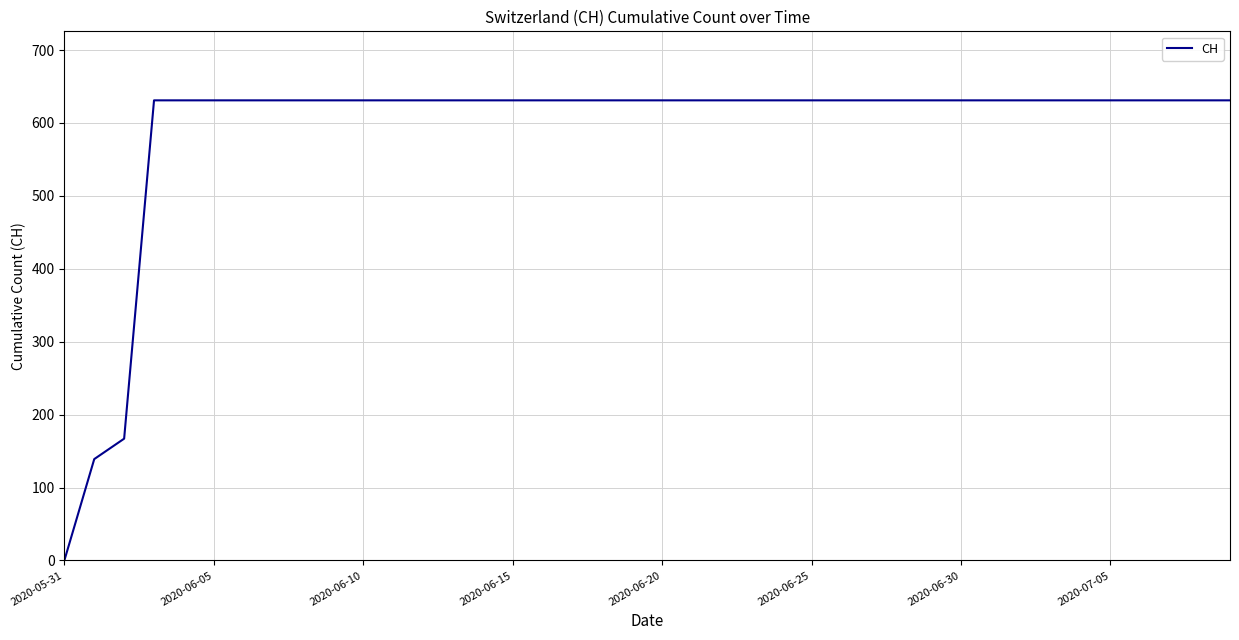

What is the difference between the maximum and minimum values?

631